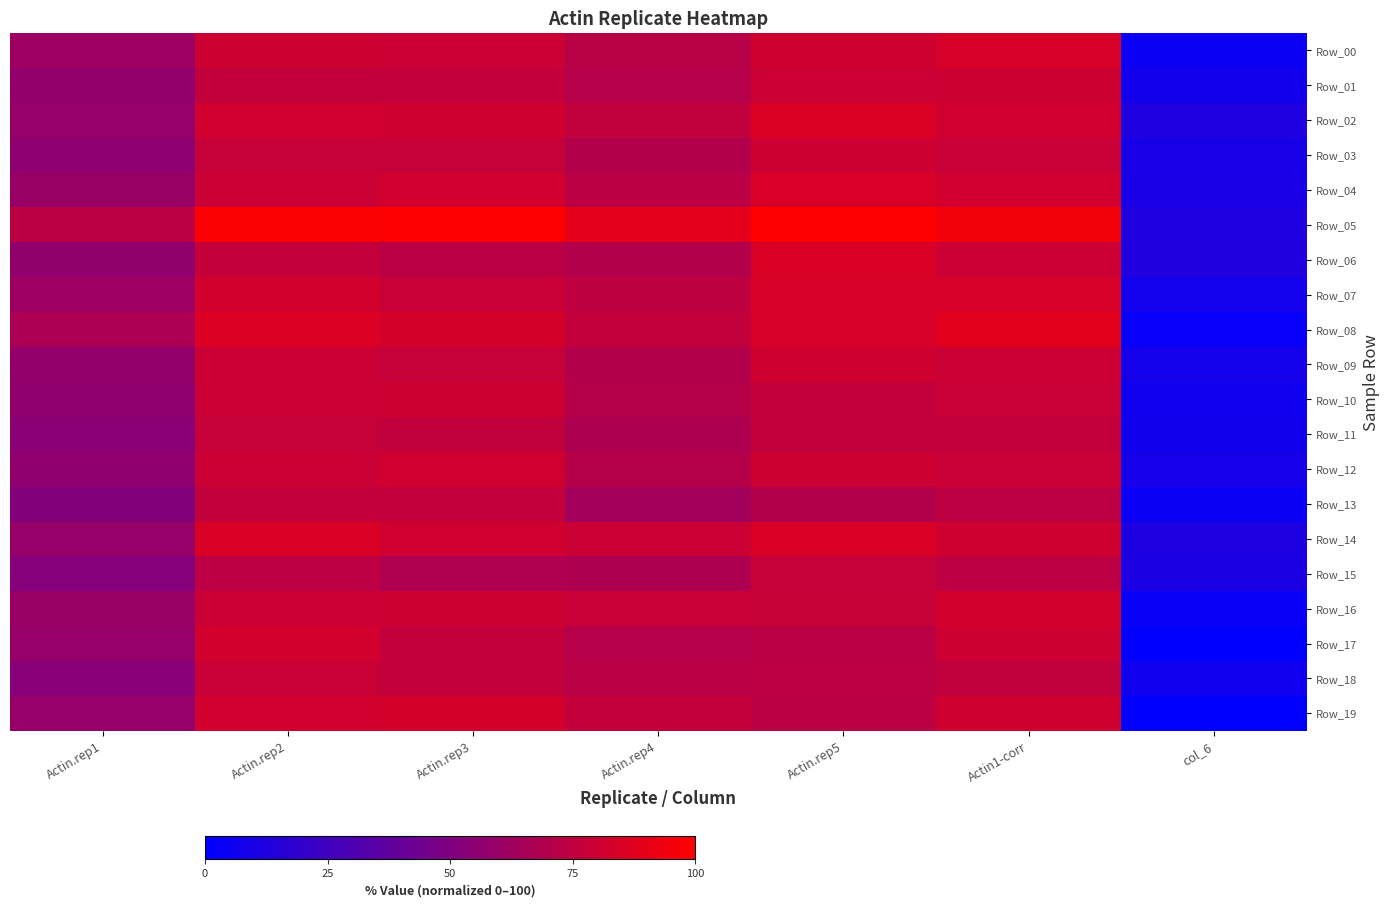

Reading left to right, what are all the values shown in this chart?

Row_00: Actin.rep1=61.6	Actin.rep2=80.4	Actin.rep3=79.4	Actin.rep4=72.2	Actin.rep5=80.6	Actin1-corr=83.6	col_6=4.4
Row_01: Actin.rep1=58.0	Actin.rep2=76.1	Actin.rep3=76.6	Actin.rep4=71.3	Actin.rep5=79.6	Actin1-corr=80.0	col_6=7.1
Row_02: Actin.rep1=58.9	Actin.rep2=81.7	Actin.rep3=80.8	Actin.rep4=75.8	Actin.rep5=85.4	Actin1-corr=80.9	col_6=11.9
Row_03: Actin.rep1=56.1	Actin.rep2=77.7	Actin.rep3=77.6	Actin.rep4=70.4	Actin.rep5=79.8	Actin1-corr=78.1	col_6=9.1
Row_04: Actin.rep1=59.9	Actin.rep2=79.7	Actin.rep3=81.7	Actin.rep4=73.3	Actin.rep5=84.4	Actin1-corr=81.9	col_6=9.9
Row_05: Actin.rep1=73.3	Actin.rep2=97.7	Actin.rep3=99.0	Actin.rep4=89.5	Actin.rep5=100.0	Actin1-corr=95.4	col_6=12.1
Row_06: Actin.rep1=57.3	Actin.rep2=77.1	Actin.rep3=72.3	Actin.rep4=70.5	Actin.rep5=85.0	Actin1-corr=79.3	col_6=13.1
Row_07: Actin.rep1=61.6	Actin.rep2=82.1	Actin.rep3=78.1	Actin.rep4=74.6	Actin.rep5=83.8	Actin1-corr=83.6	col_6=7.7
Row_08: Actin.rep1=67.0	Actin.rep2=85.6	Actin.rep3=83.5	Actin.rep4=75.8	Actin.rep5=84.3	Actin1-corr=89.0	col_6=2.8
Row_09: Actin.rep1=57.6	Actin.rep2=79.1	Actin.rep3=77.4	Actin.rep4=70.7	Actin.rep5=80.5	Actin1-corr=79.7	col_6=8.3
Row_10: Actin.rep1=56.4	Actin.rep2=79.3	Actin.rep3=80.2	Actin.rep4=70.8	Actin.rep5=77.2	Actin1-corr=78.4	col_6=6.2
Row_11: Actin.rep1=54.6	Actin.rep2=77.6	Actin.rep3=75.7	Actin.rep4=68.1	Actin.rep5=76.0	Actin1-corr=76.6	col_6=6.8
Row_12: Actin.rep1=56.6	Actin.rep2=79.1	Actin.rep3=80.9	Actin.rep4=71.0	Actin.rep5=79.8	Actin1-corr=78.7	col_6=8.6
Row_13: Actin.rep1=51.9	Actin.rep2=76.0	Actin.rep3=77.0	Actin.rep4=63.7	Actin.rep5=70.6	Actin1-corr=74.0	col_6=4.1
Row_14: Actin.rep1=58.8	Actin.rep2=84.9	Actin.rep3=81.1	Actin.rep4=79.5	Actin.rep5=84.9	Actin1-corr=80.8	col_6=11.5
Row_15: Actin.rep1=52.2	Actin.rep2=73.6	Actin.rep3=68.8	Actin.rep4=67.7	Actin.rep5=77.6	Actin1-corr=74.2	col_6=10.9
Row_16: Actin.rep1=60.3	Actin.rep2=79.3	Actin.rep3=80.1	Actin.rep4=78.3	Actin.rep5=78.1	Actin1-corr=82.3	col_6=3.2
Row_17: Actin.rep1=58.3	Actin.rep2=82.2	Actin.rep3=75.8	Actin.rep4=71.3	Actin.rep5=72.9	Actin1-corr=80.4	col_6=0.0
Row_18: Actin.rep1=53.3	Actin.rep2=78.9	Actin.rep3=75.9	Actin.rep4=72.7	Actin.rep5=74.2	Actin1-corr=75.3	col_6=6.3
Row_19: Actin.rep1=58.4	Actin.rep2=81.9	Actin.rep3=82.9	Actin.rep4=76.6	Actin.rep5=73.4	Actin1-corr=80.5	col_6=0.3